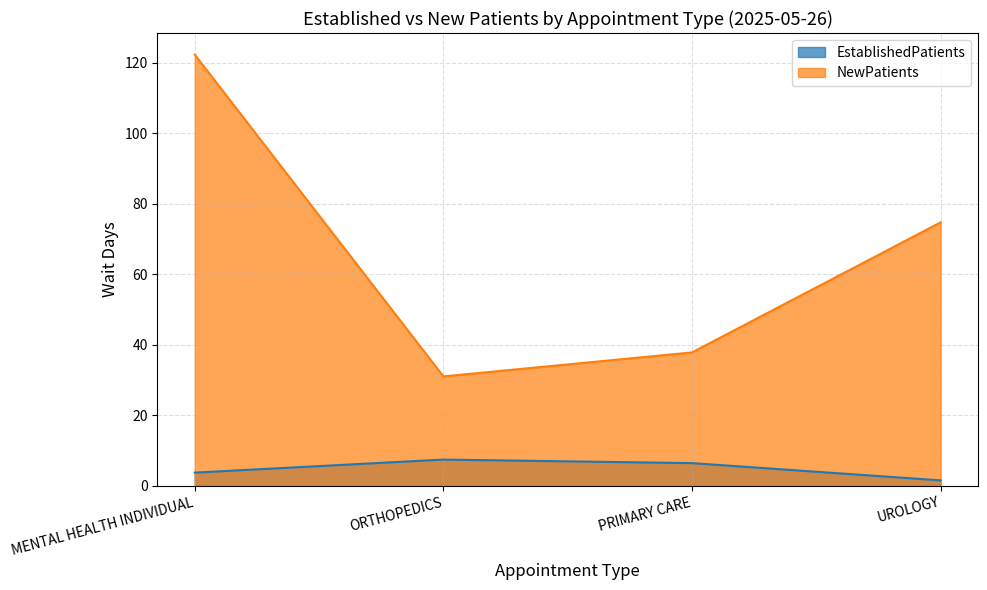

Rank the categories by NewPatients value from lowest to highest.

ORTHOPEDICS, PRIMARY CARE, UROLOGY, MENTAL HEALTH INDIVIDUAL